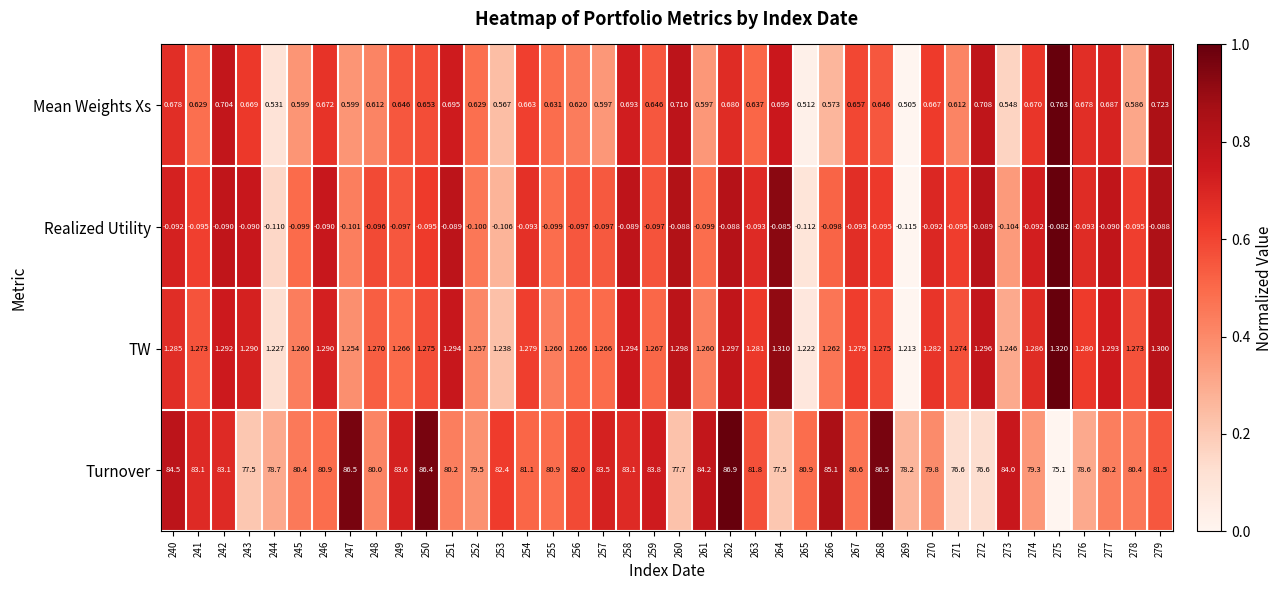

How many data points does each series have?

40